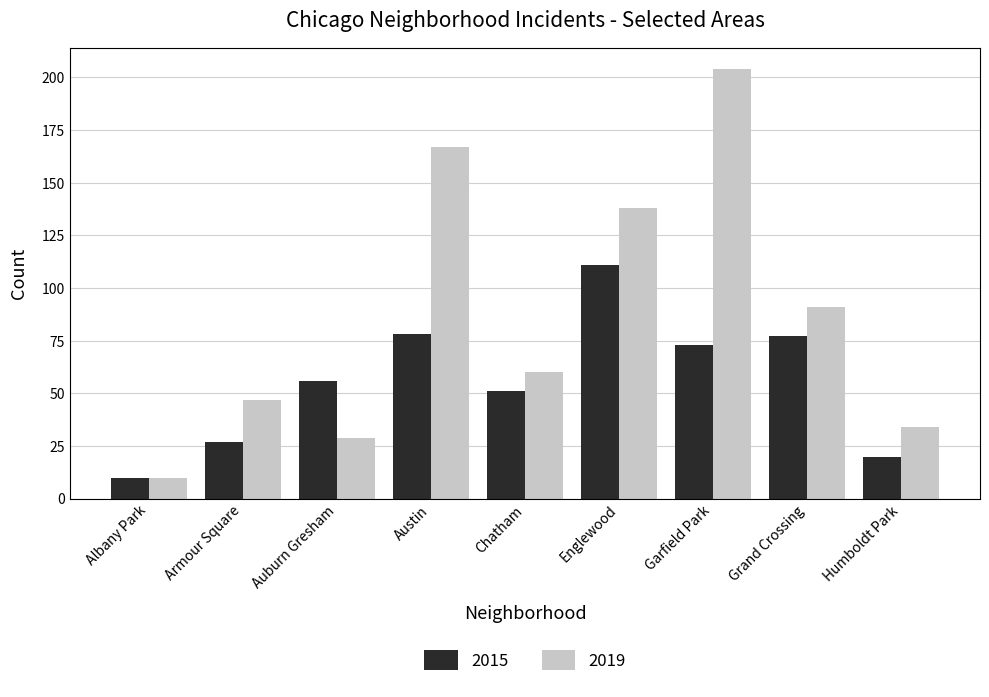

Reading left to right, list all the values displayed in this chart.

2015: Albany Park=10	Armour Square=27	Auburn Gresham=56	Austin=78	Chatham=51	Englewood=111	Garfield Park=73	Grand Crossing=77	Humboldt Park=20
2019: Albany Park=10	Armour Square=47	Auburn Gresham=29	Austin=167	Chatham=60	Englewood=138	Garfield Park=204	Grand Crossing=91	Humboldt Park=34